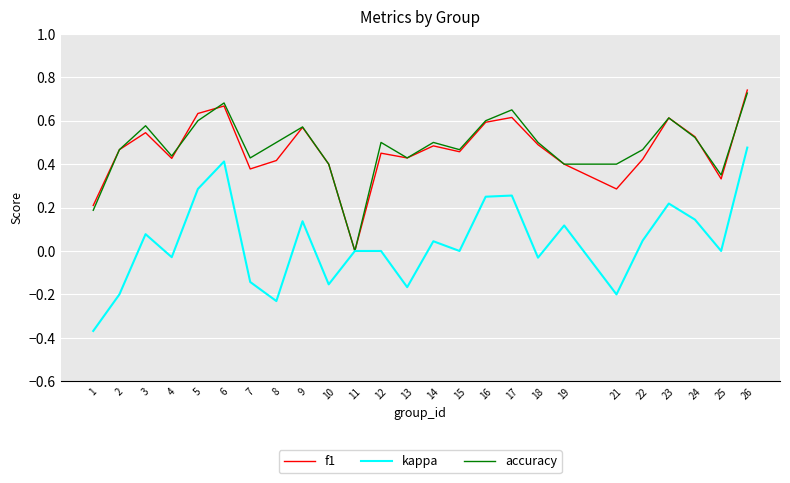

Where is accuracy nearest to the value 0?

11